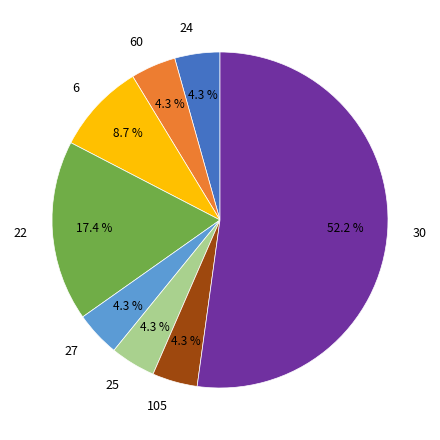

Is the sum of 6 and 22 greater than half?

No